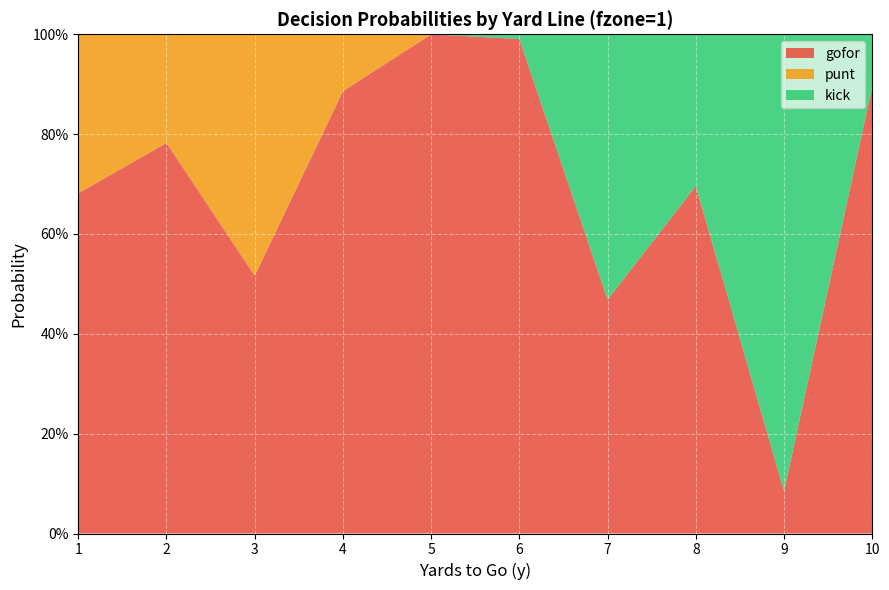

Reading left to right, what are all the values shown in this chart?

gofor: 1=0.7	2=0.8	3=0.5	4=0.9	5=1.0	6=1.0	7=0.5	8=0.7	9=0.1	10=0.9
punt: 1=0.3	2=0.2	3=0.5	4=0.1	5=0.0	6=0.0	7=0.0	8=0.0	9=0.0	10=0.0
kick: 1=0.0	2=0.0	3=0.0	4=0.0	5=0.0	6=0.0	7=0.5	8=0.3	9=0.9	10=0.1